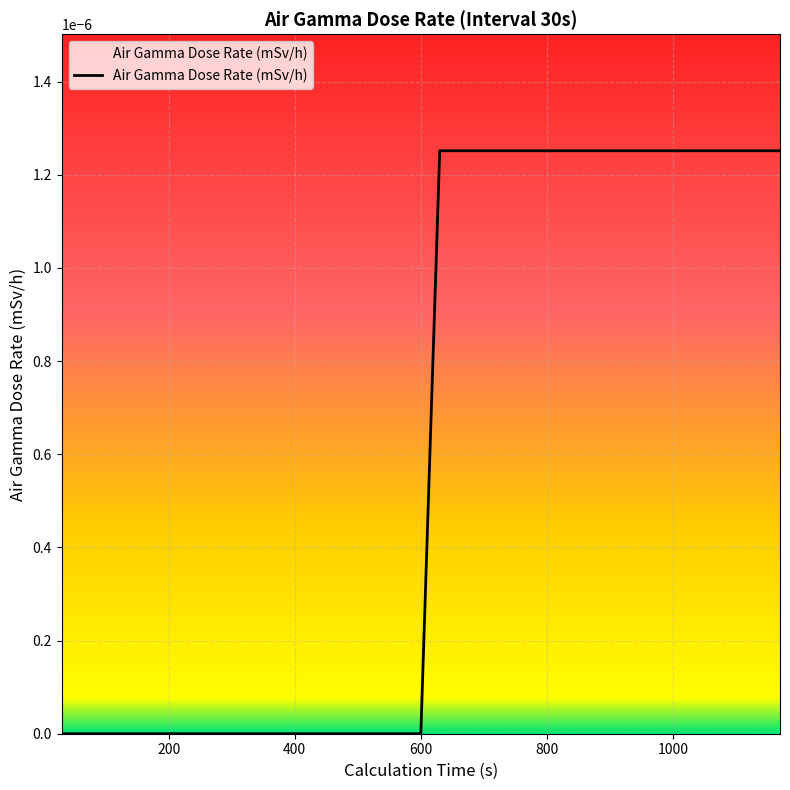

How many categories are shown in the chart?

39